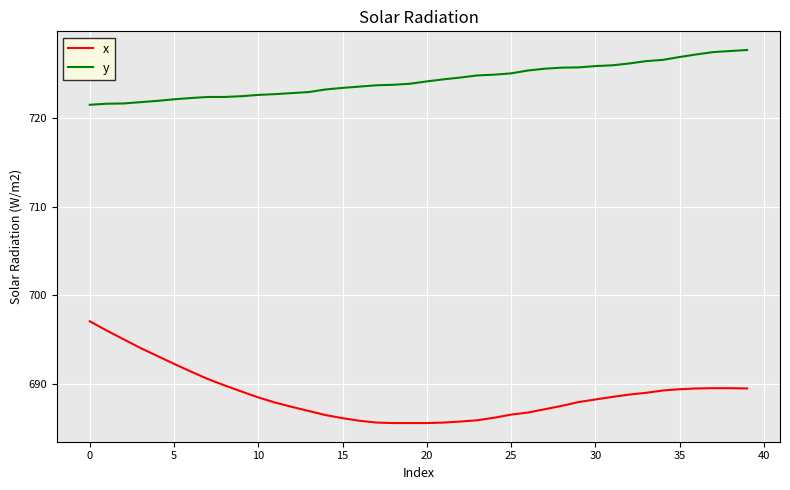

True or false: x and y intersect in this chart.

False